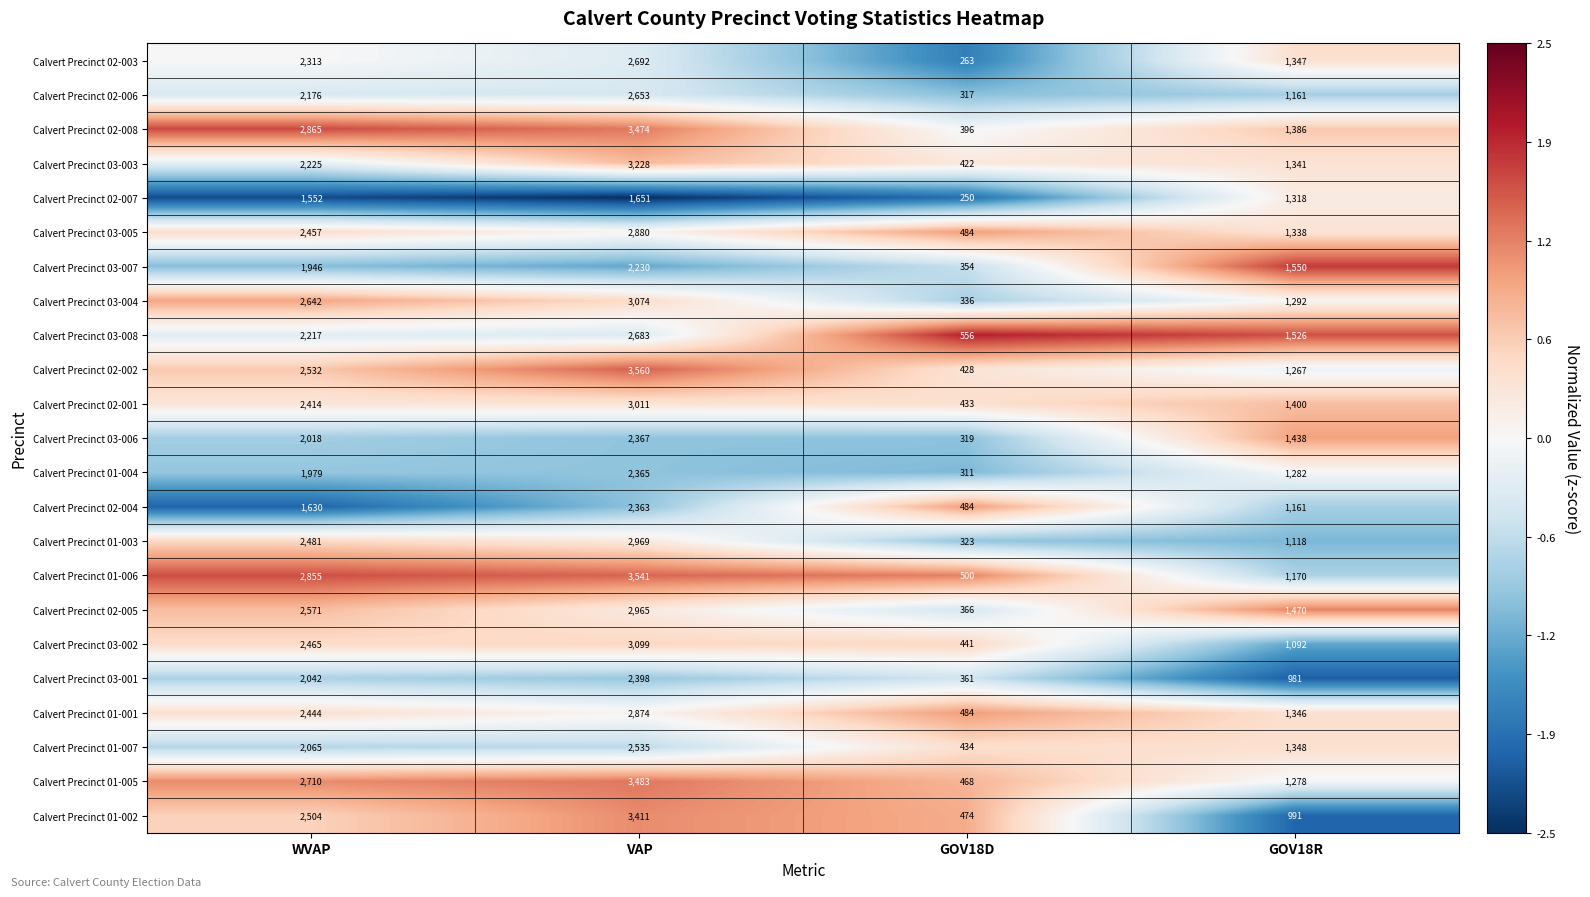

How many series are shown in this chart?

23